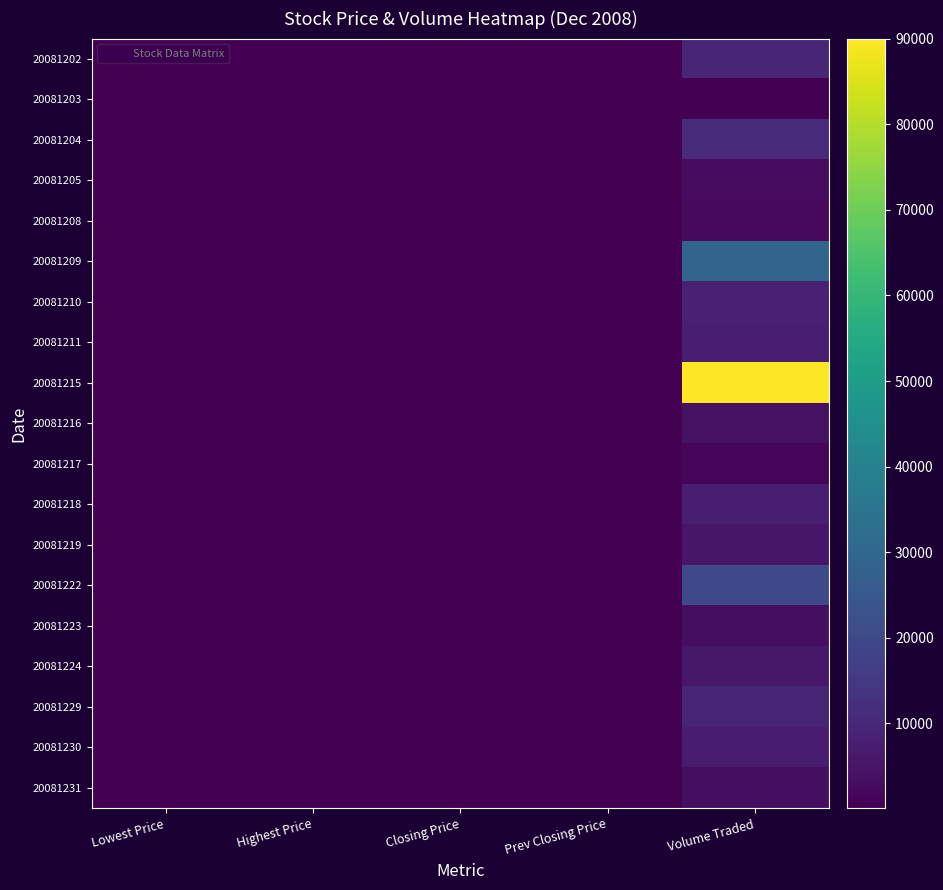

Count the number of data series in this chart.

19